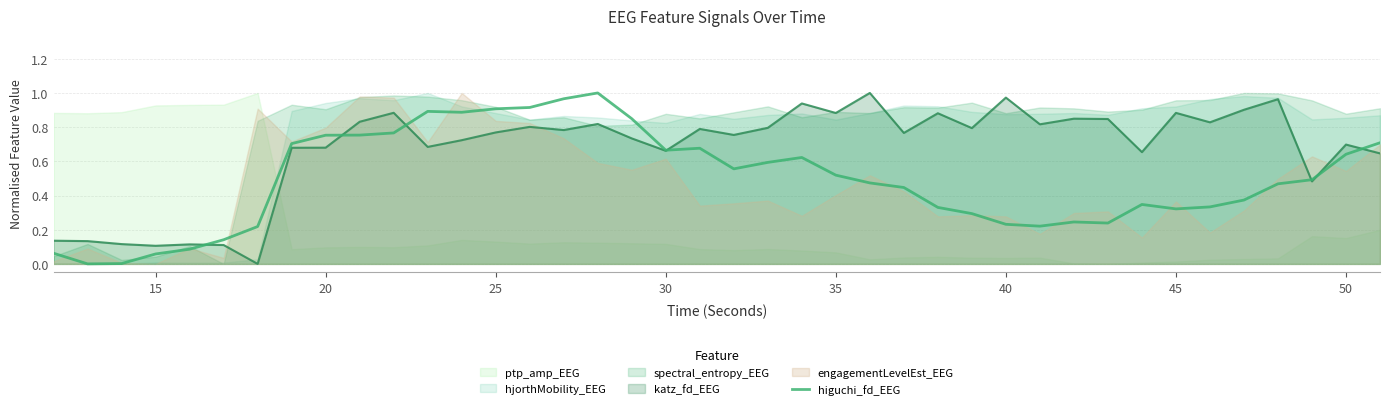

What is the maximum value shown in the chart?

1.0